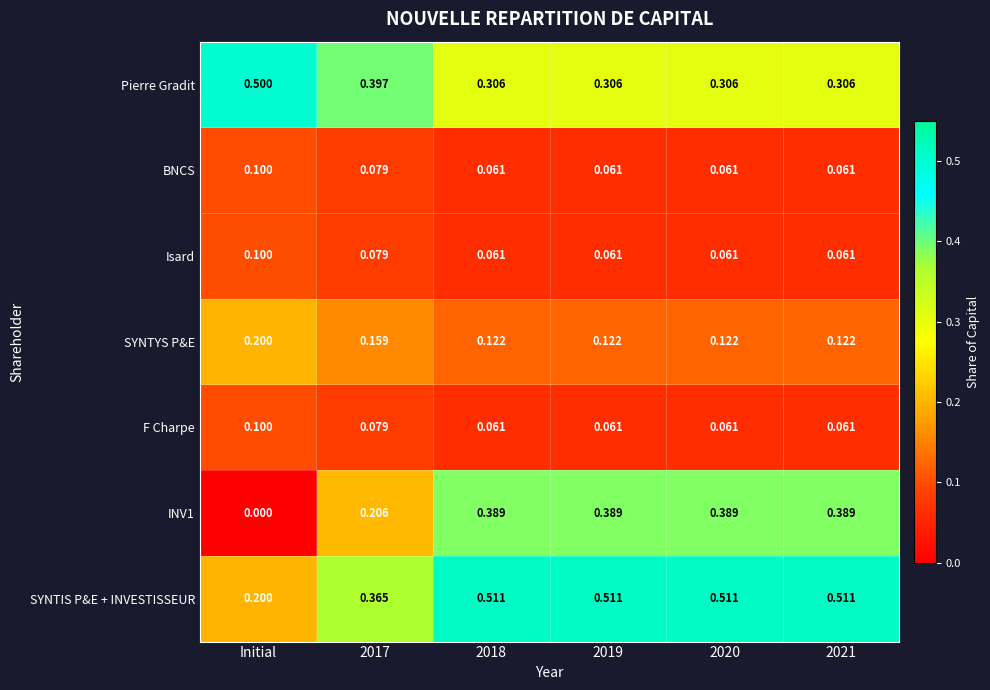

Which series has the largest total across all categories?

SYNTIS P&E + INVESTISSEUR